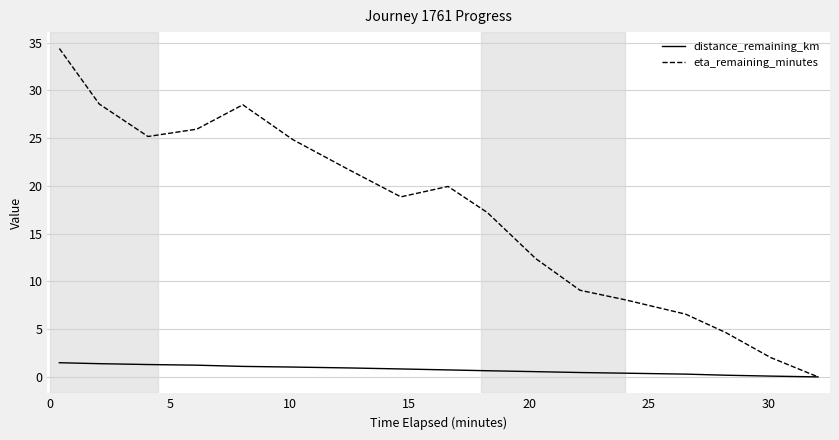

Which series has the largest total across all categories?

eta_remaining_minutes